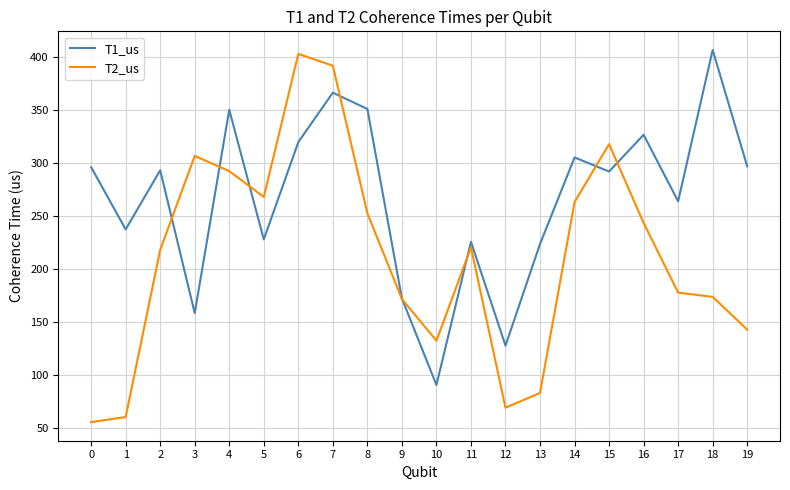

How many interior local peaks does the T1_us series have?

7